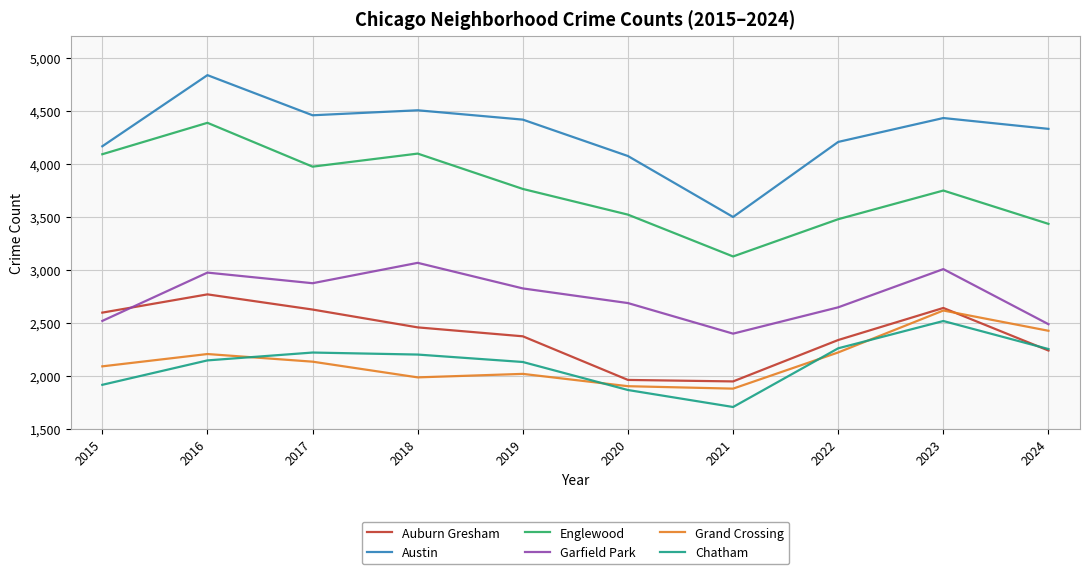

The value of Chatham at 2020 is 1868. True or false?

True